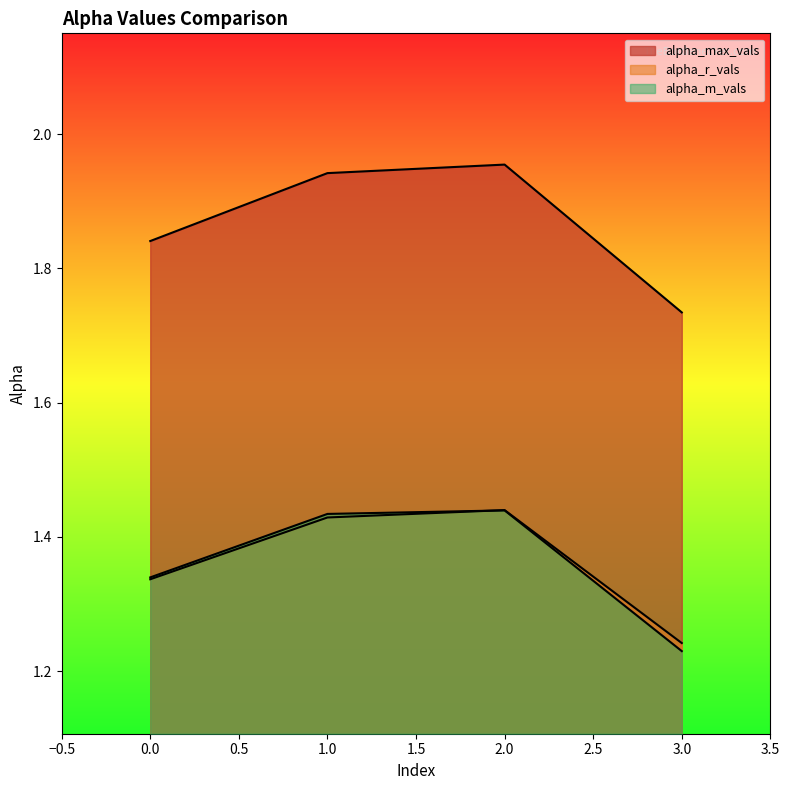

Which series has the largest total across all categories?

alpha_max_vals